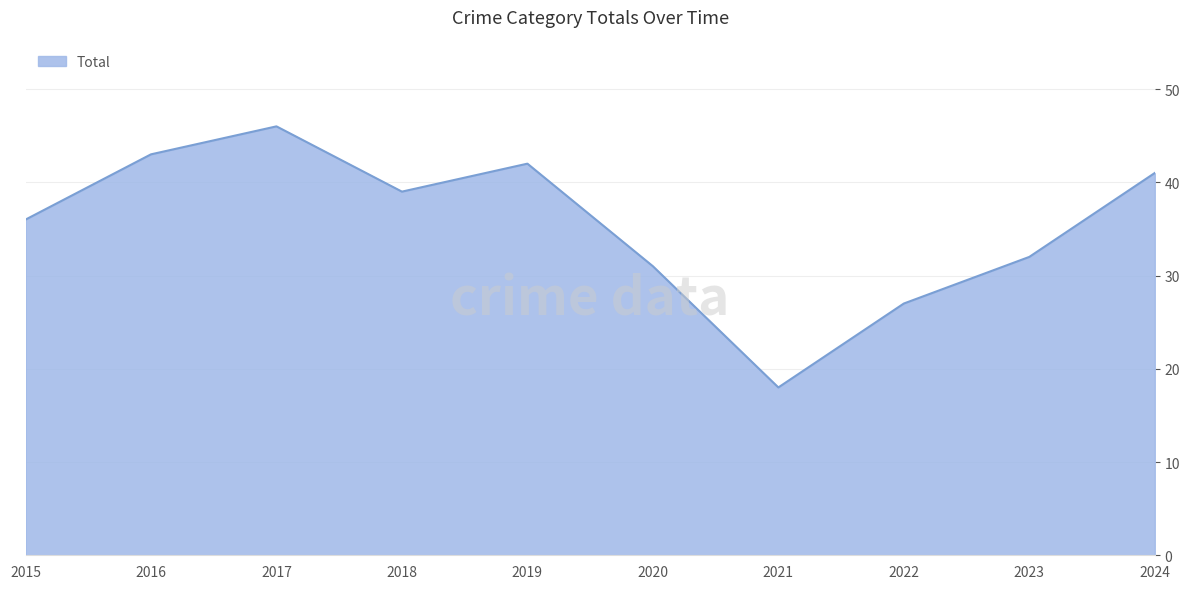

Reading left to right, transcribe all the data shown in this chart.

36	43	46	39	42	31	18	27	32	41